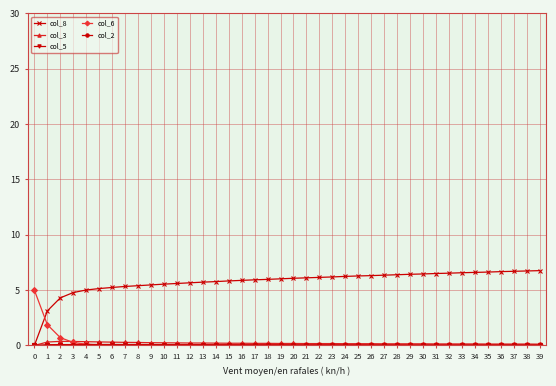

Which series has the widest spread of values?

col_8